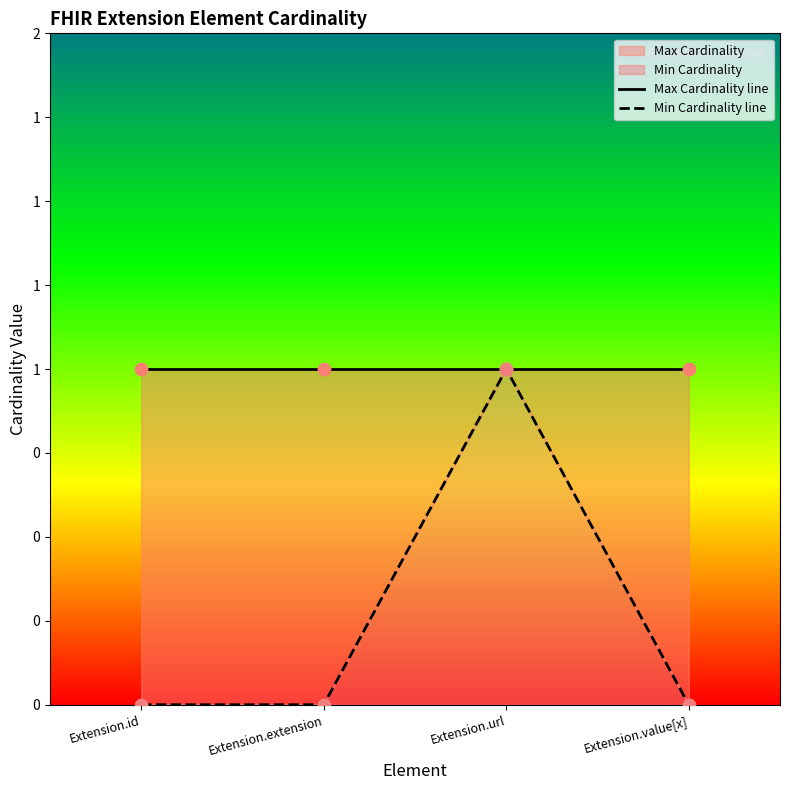

Which series has the largest total across all categories?

Max Cardinality line